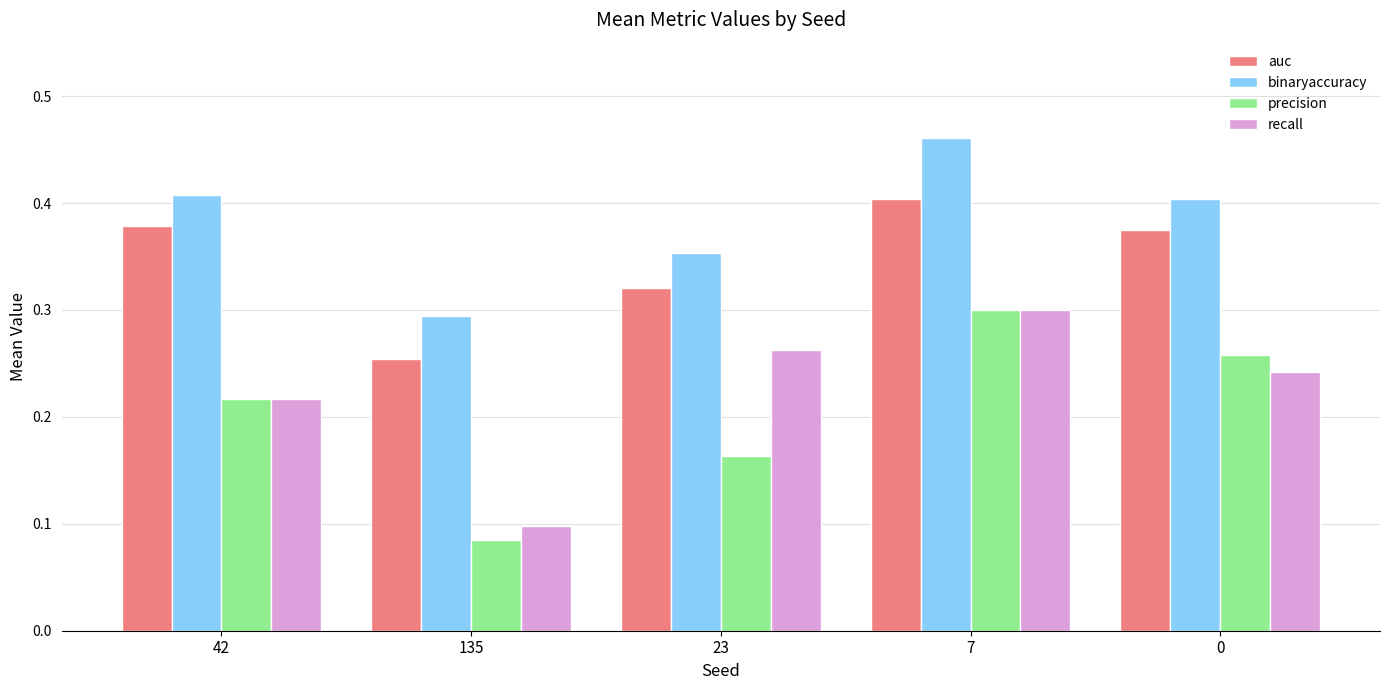

At which category is the sum across all series the highest?

7